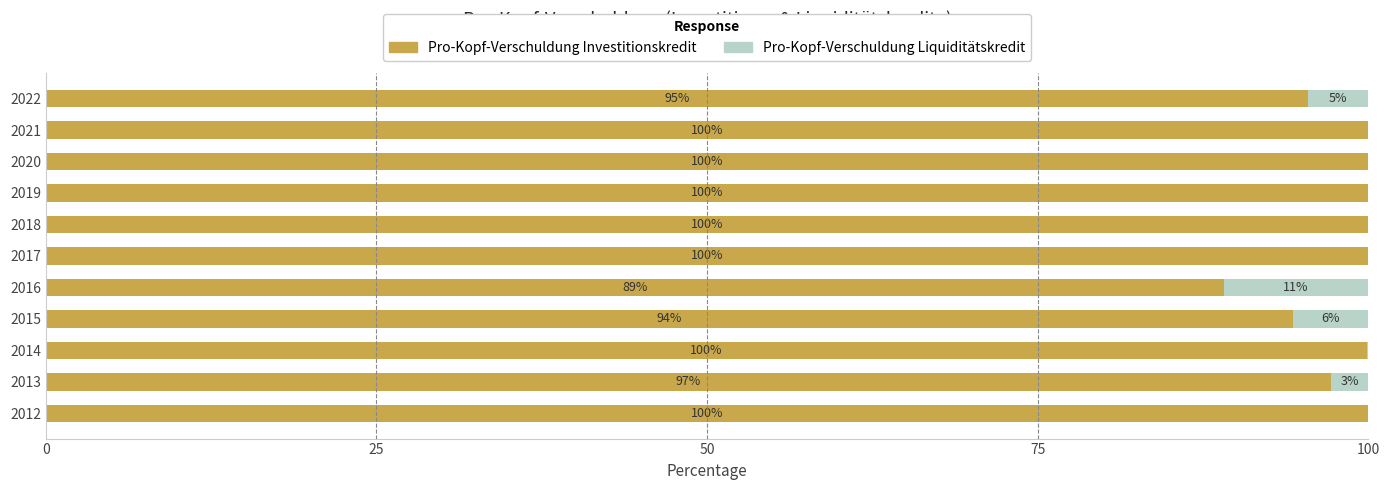

What are all the series names shown in the legend?

Pro-Kopf-Verschuldung Investitionskredit, Pro-Kopf-Verschuldung Liquiditätskredit